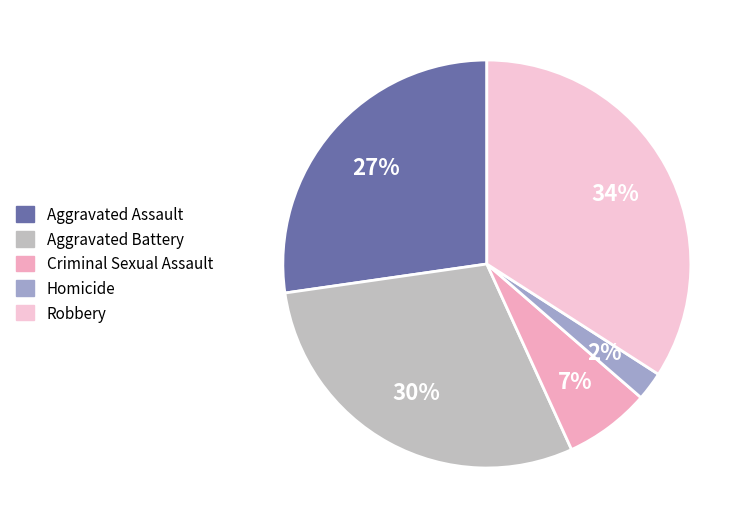

Between Aggravated Battery and Robbery, which is larger?

Robbery